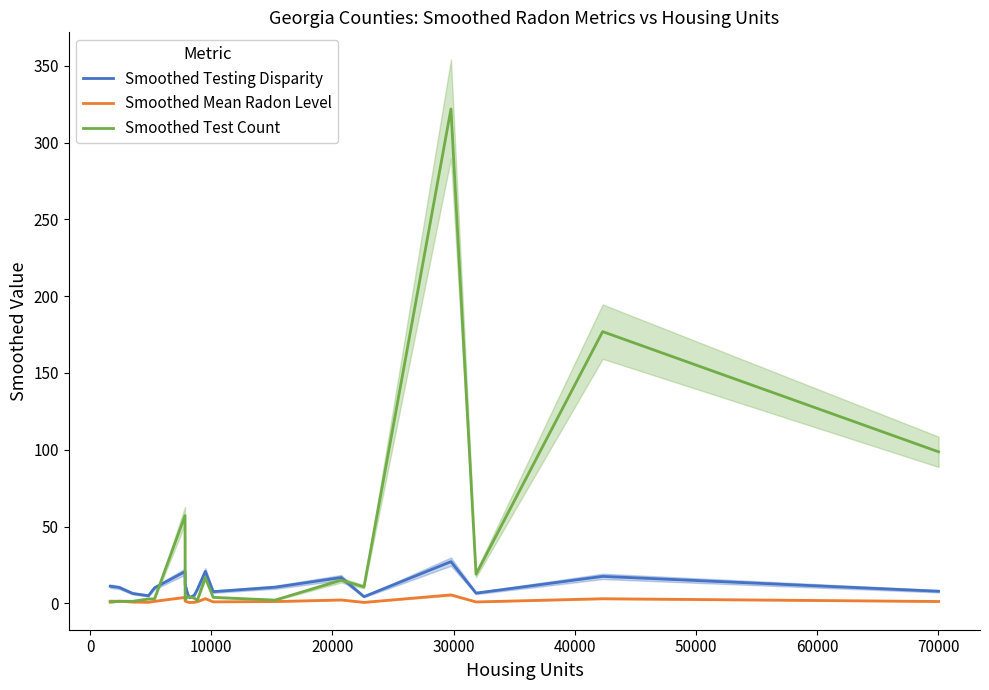

Rank the series by their average value, from lowest to highest.

Smoothed Mean Radon Level, Smoothed Testing Disparity, Smoothed Test Count